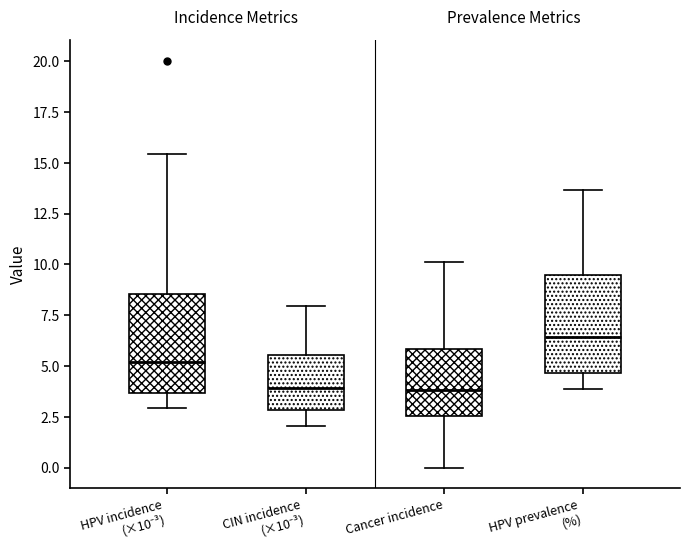

Reading left to right, read every box against the y-axis: the position of its median line, the range the box covers, and the ends of its whiskers. The values are not printed on the chart, so give them approximately, as read against the axis.

HPV incidence (×10⁻³): median 5.0, box 3.5 to 8.5, whiskers 3.0 to 15.5
CIN incidence (×10⁻³): median 4.0, box 3.0 to 5.5, whiskers 2.0 to 8.0
Cancer incidence: median 4.0, box 2.5 to 6.0, whiskers 0.0 to 10.0
HPV prevalence (%): median 6.5, box 4.5 to 9.5, whiskers 4.0 to 13.5